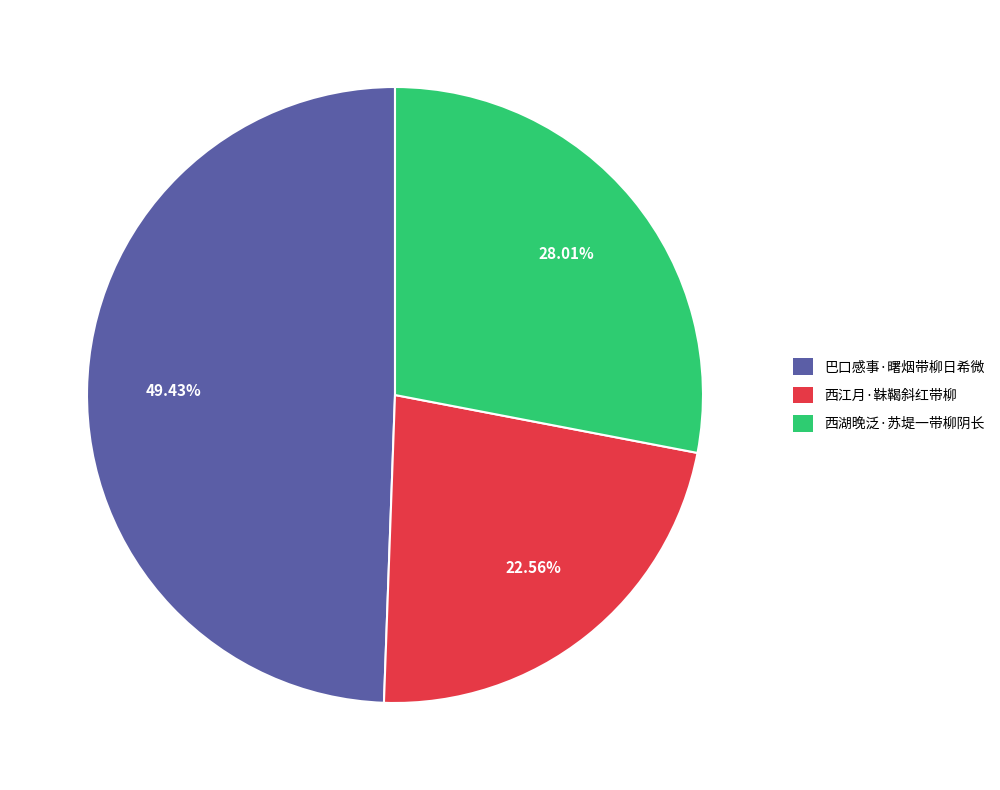

Is there a majority slice in this chart?

No